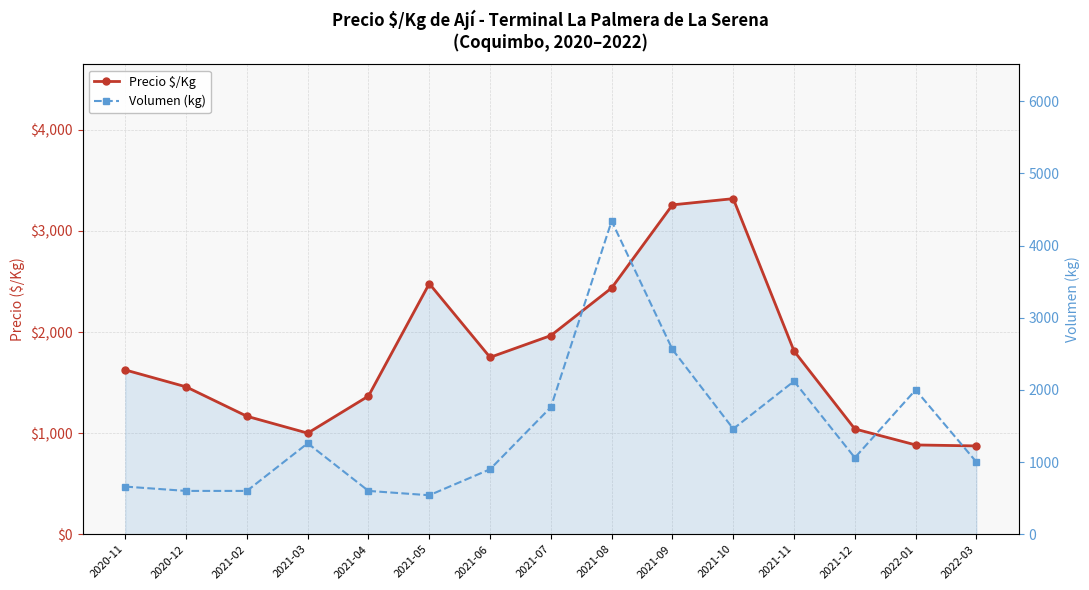

Reading left to right, extract all data points from this chart.

Precio $/Kg: 2020-11=1625.0	2020-12=1458.0	2021-02=1167.0	2021-03=1000.0	2021-04=1367.0	2021-05=2479.0	2021-06=1750.0	2021-07=1965.3	2021-08=2436.4	2021-09=3258.2	2021-10=3319.7	2021-11=1812.2	2021-12=1041.5	2022-01=883.2	2022-03=873.5
Volumen (kg): 2020-11=660.0	2020-12=600.0	2021-02=600.0	2021-03=1260.0	2021-04=600.0	2021-05=540.0	2021-06=900.0	2021-07=1760.0	2021-08=4340.0	2021-09=2560.0	2021-10=1460.0	2021-11=2120.0	2021-12=1060.0	2022-01=2000.0	2022-03=1000.0